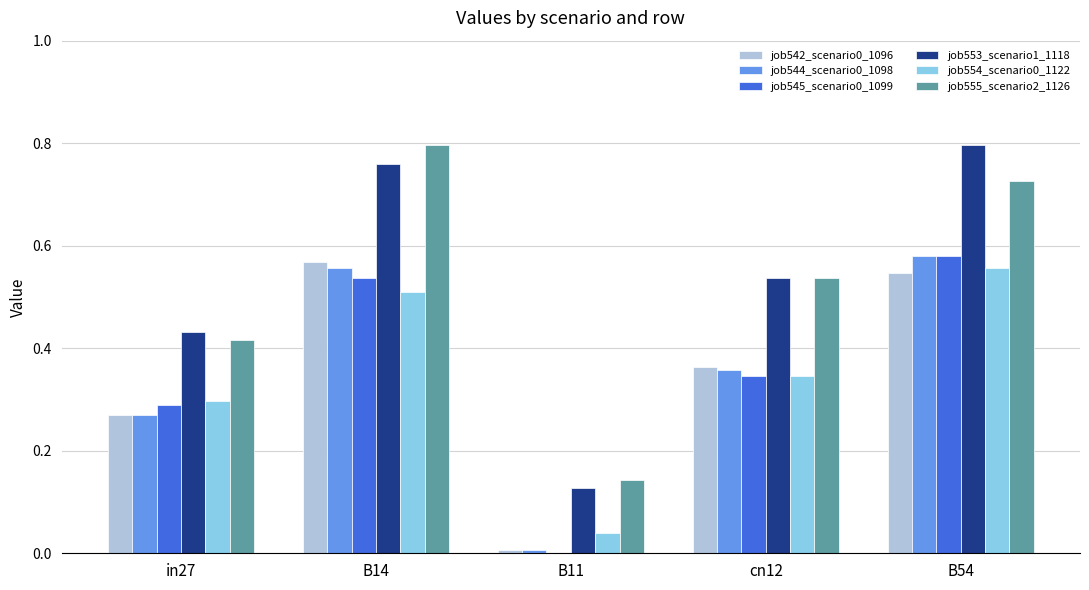

At which label does job544_scenario0_1098 reach its peak?

B54